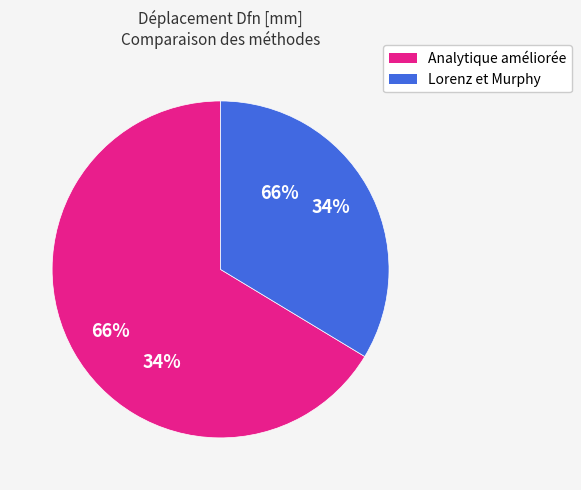

What is the smallest slice in the pie chart?

Lorenz et Murphy